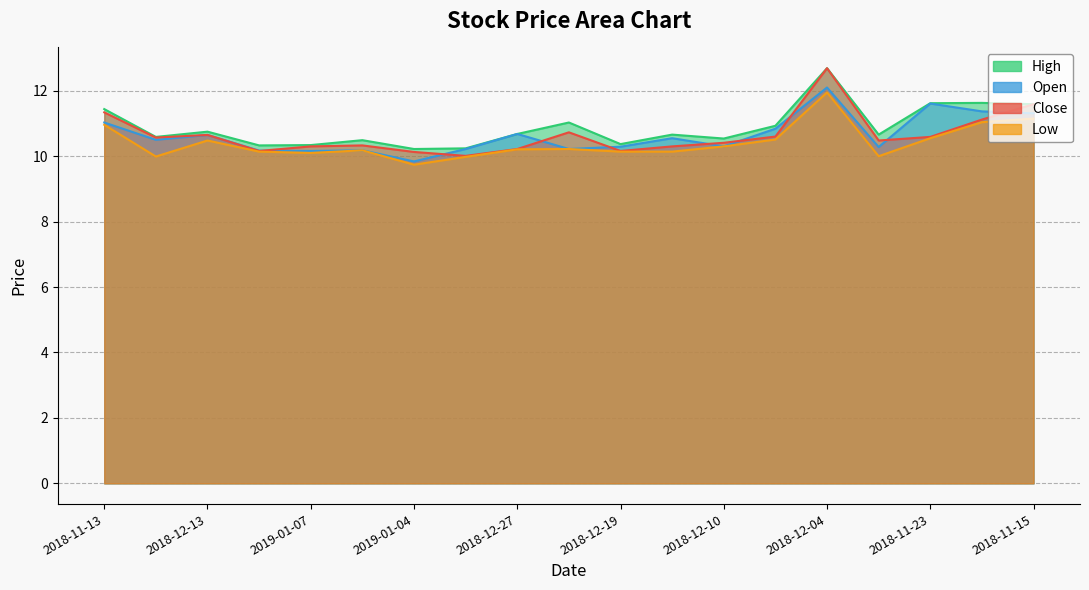

Rank the series by their maximum value, from lowest to highest.

low, open, close, high